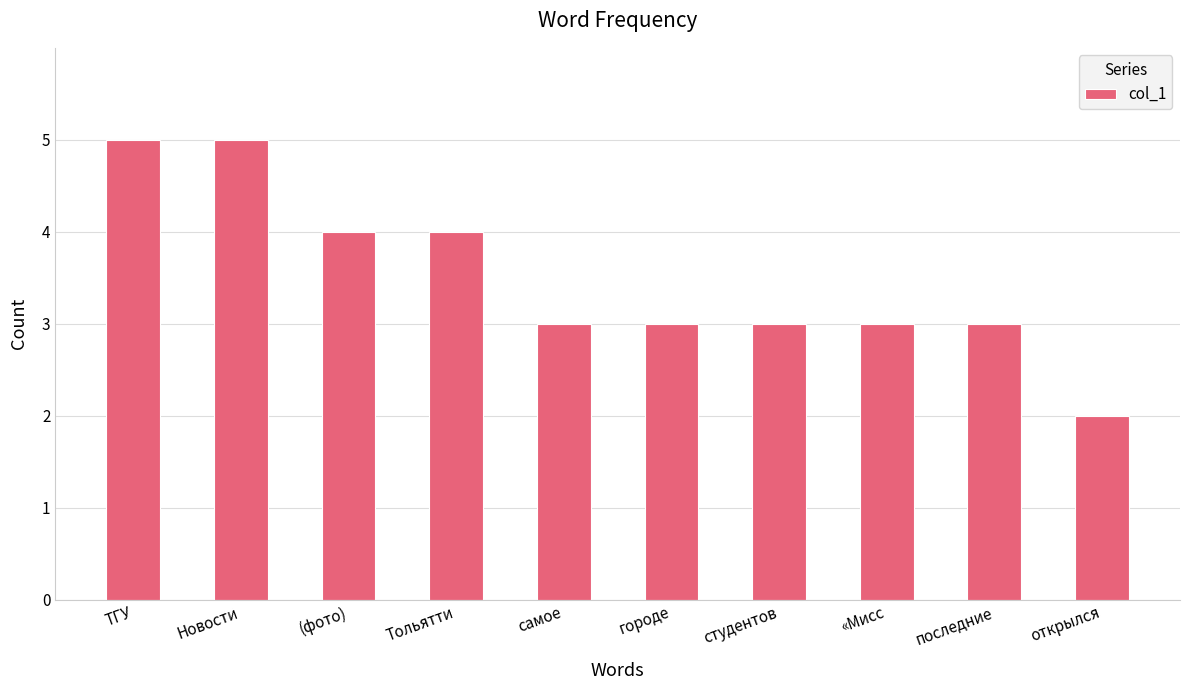

What is the maximum value shown in the chart?

5